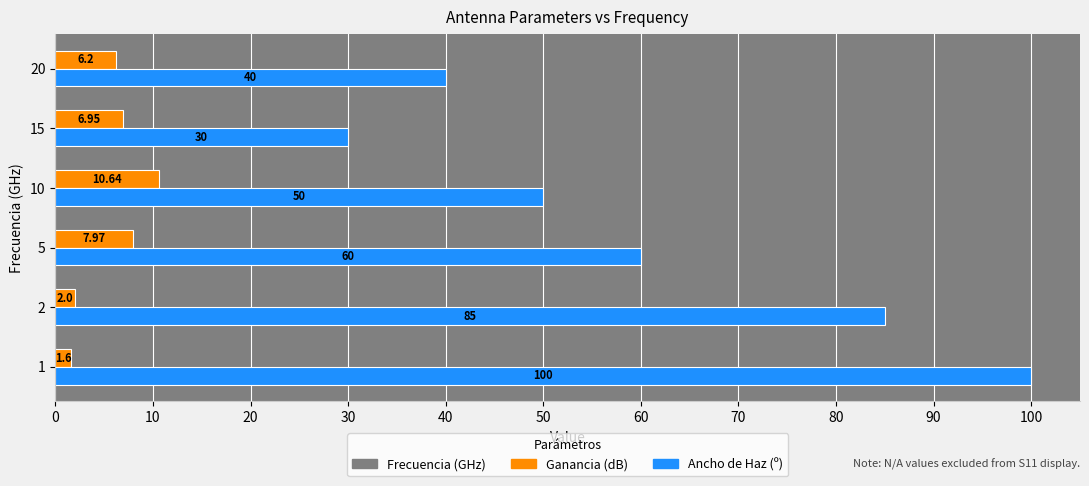

What is the sum of all Ancho de Haz (º) values?

365.0